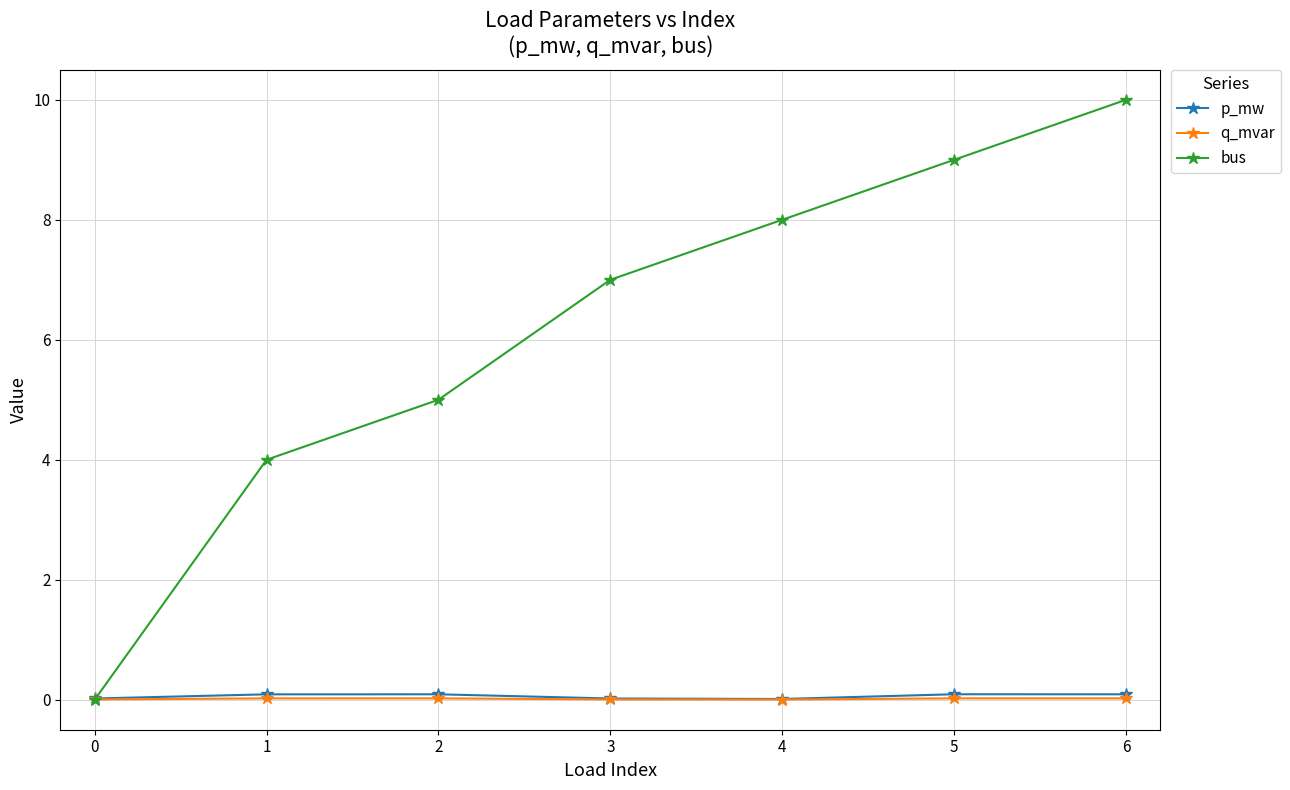

True or false: bus has more than 2 interior local peaks.

False